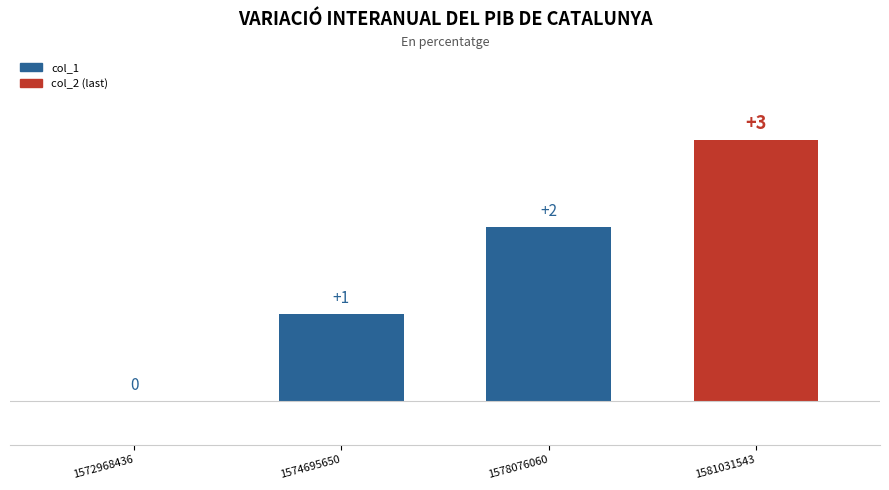

How many data points does each series have?

4